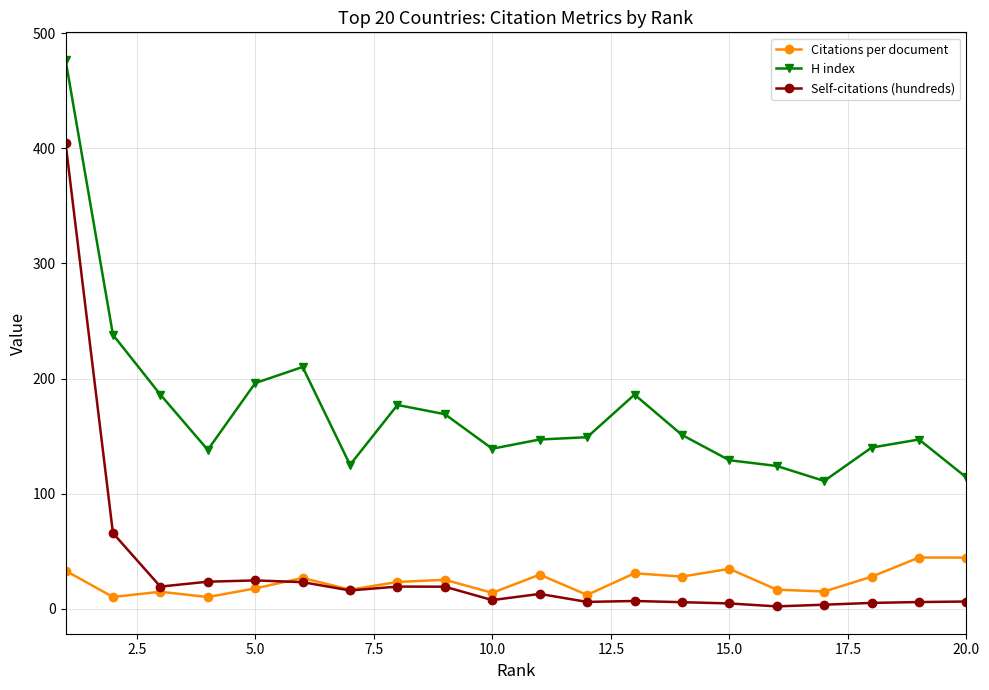

True or false: H index and Self-citations (hundreds) intersect in this chart.

False